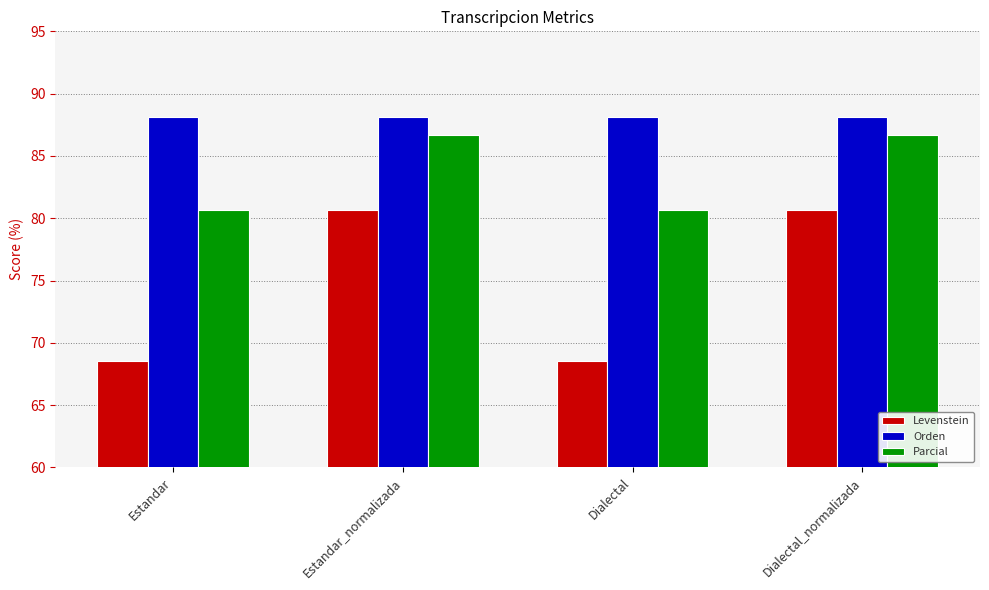

List the series in order of their overall mean, lowest first.

Levenstein, Parcial, Orden